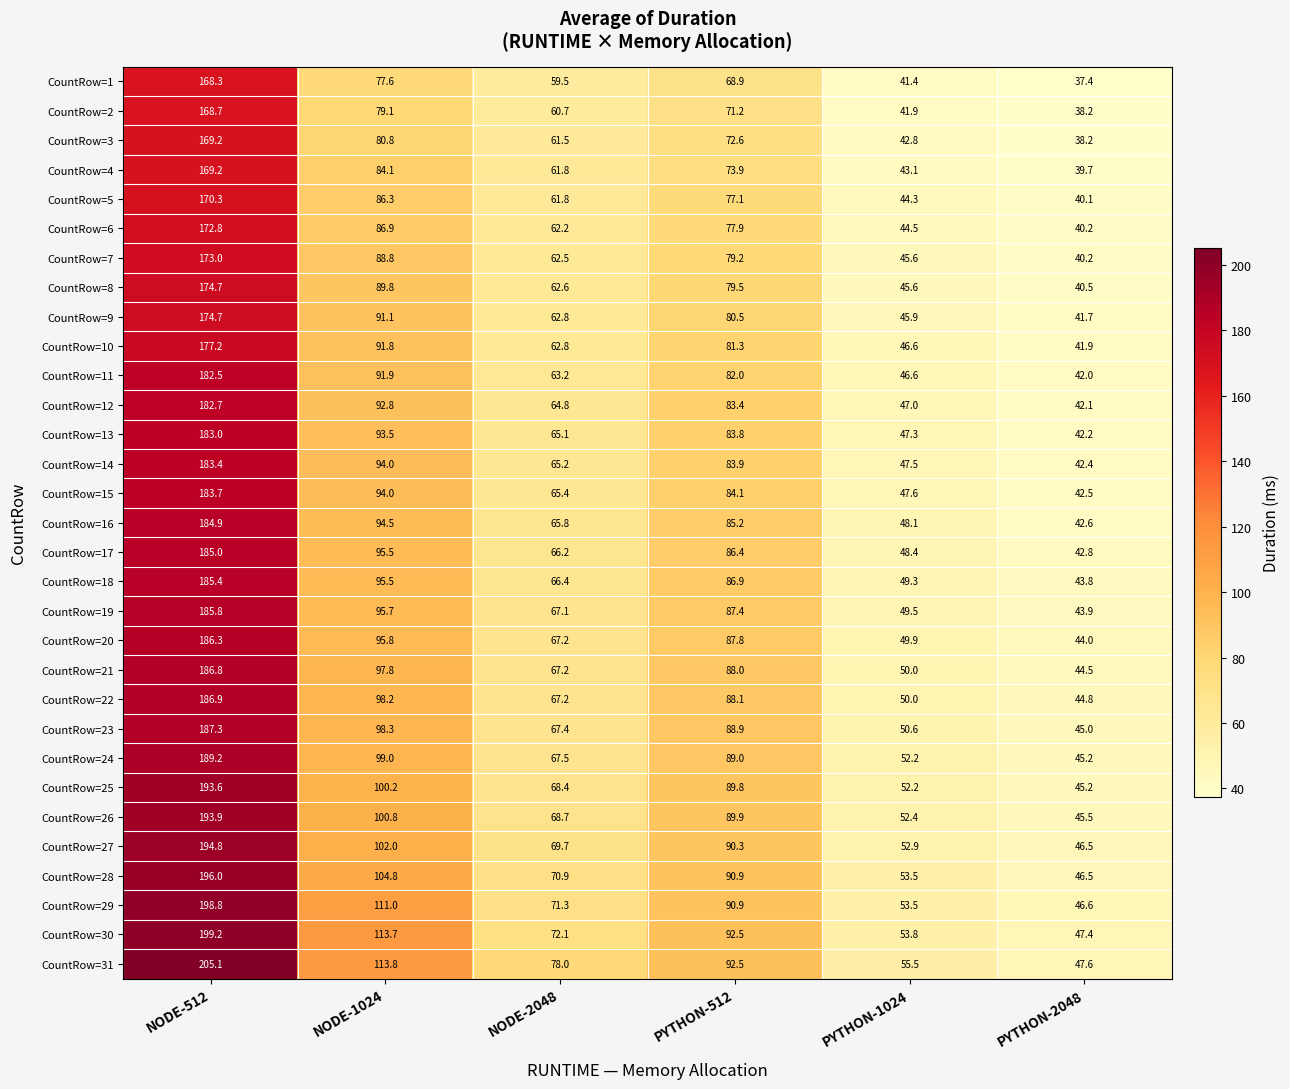

What is the smallest value displayed?

37.4